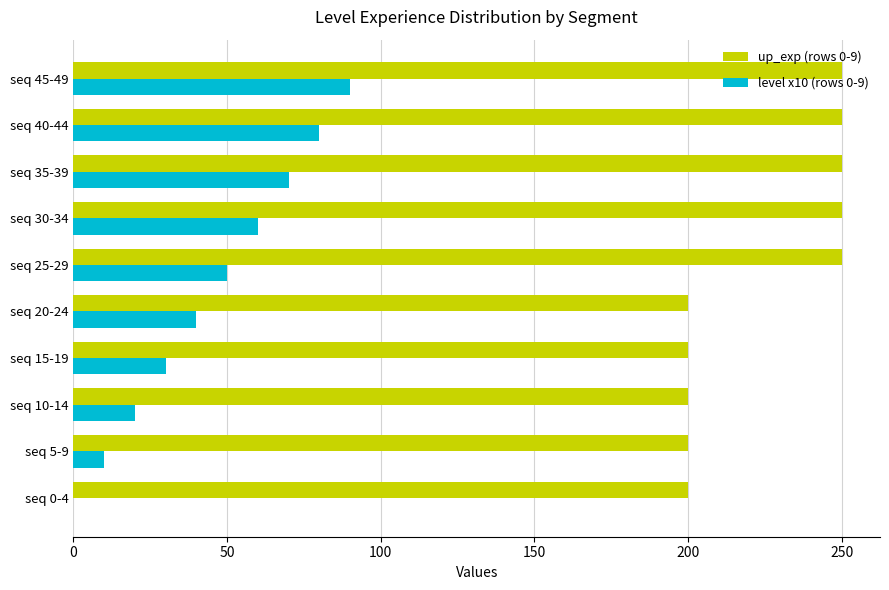

What is the total value across all series at seq 15-19?

230